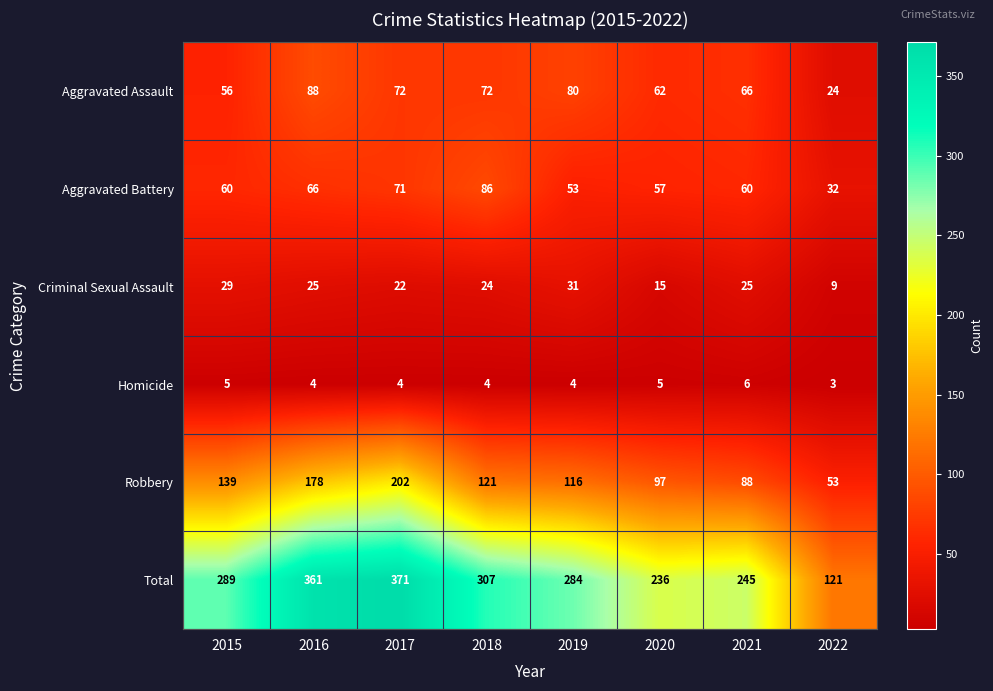

What is the total value across all series at 2021?

490